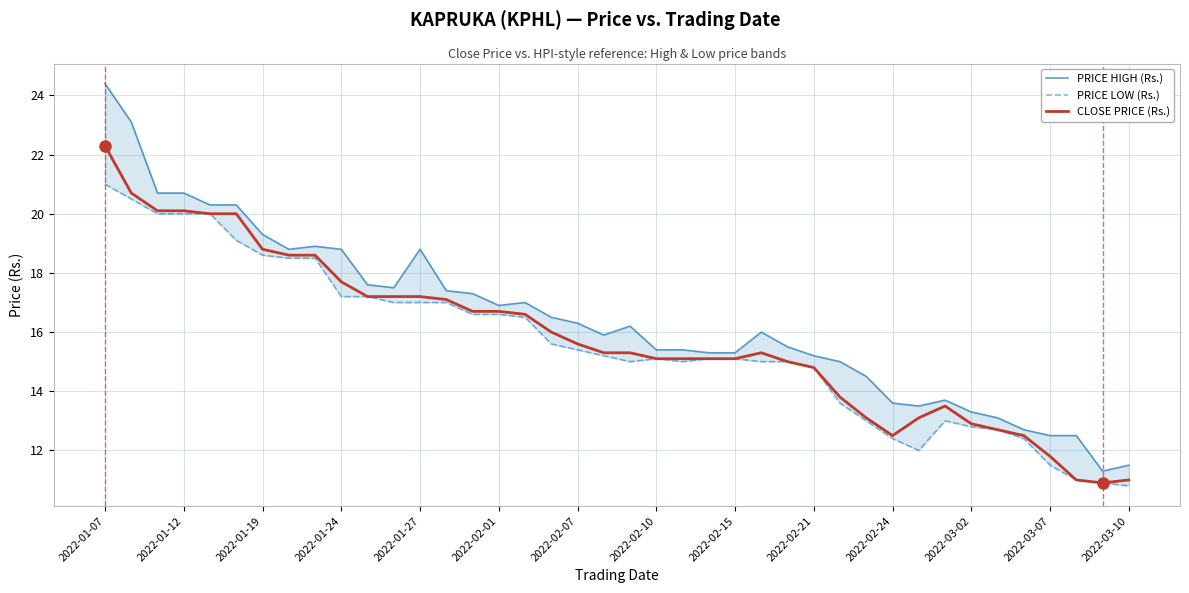

What is the lowest value of the PRICE LOW (Rs.) series?

10.8